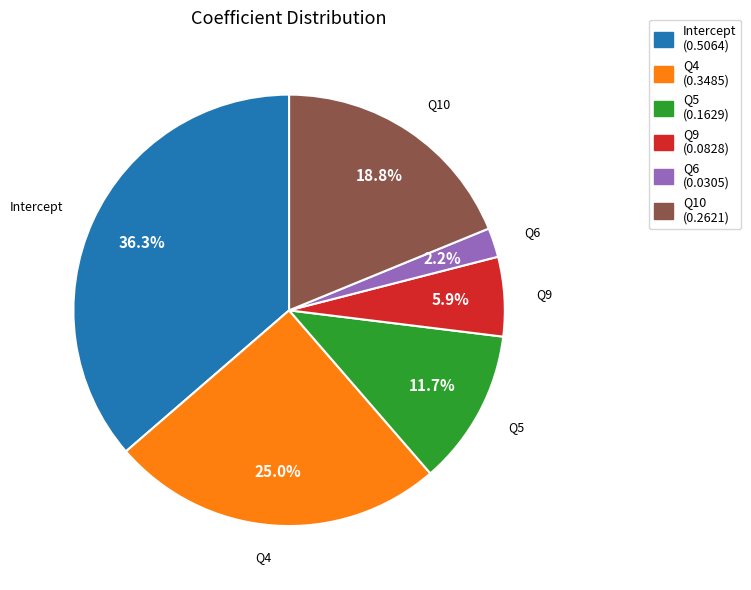

Between Q6 and Q4, which is larger?

Q4